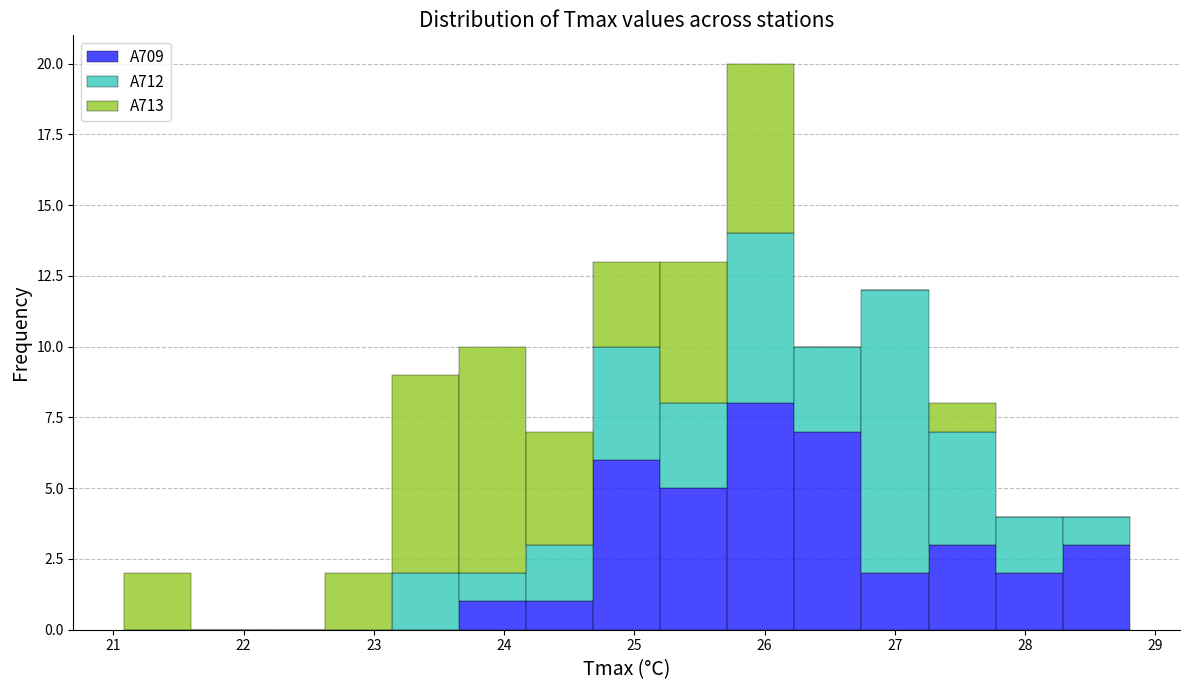

Which range on the x-axis has the tallest stacked bar (by total height)?

25.7 to 26.2